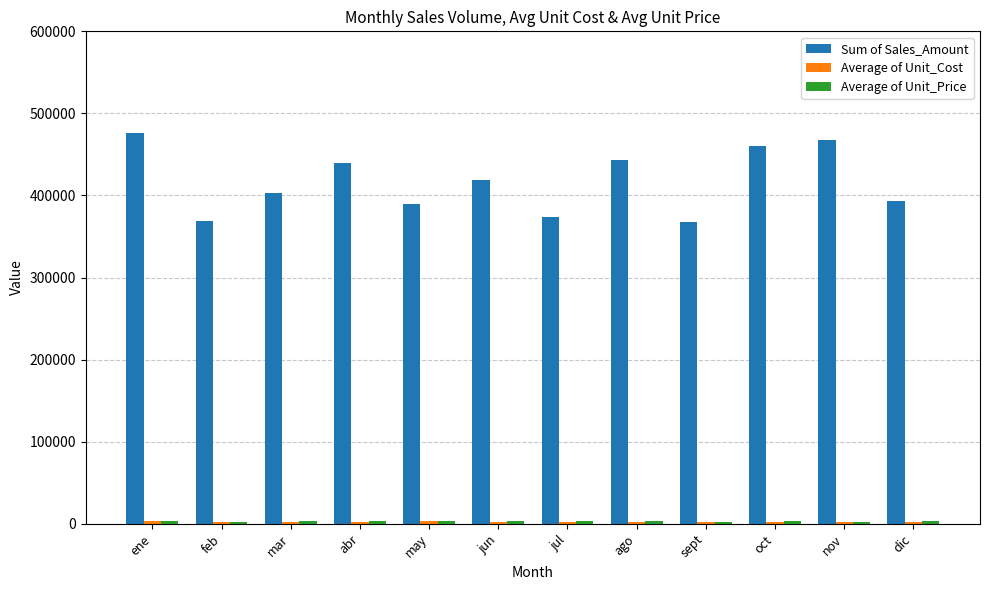

Which series has the largest total across all categories?

Sum of Sales_Amount